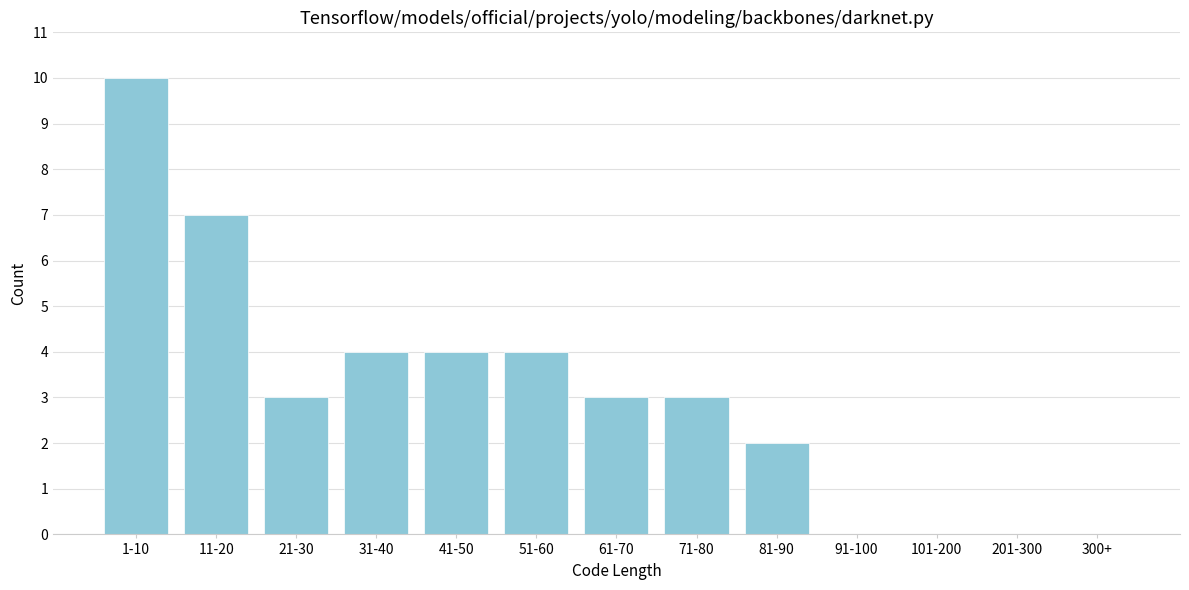

Reading left to right, extract all data points from this chart.

1-10=10	11-20=7	21-30=3	31-40=4	41-50=4	51-60=4	61-70=3	71-80=3	81-90=2	91-100=0	101-200=0	201-300=0	300+=0